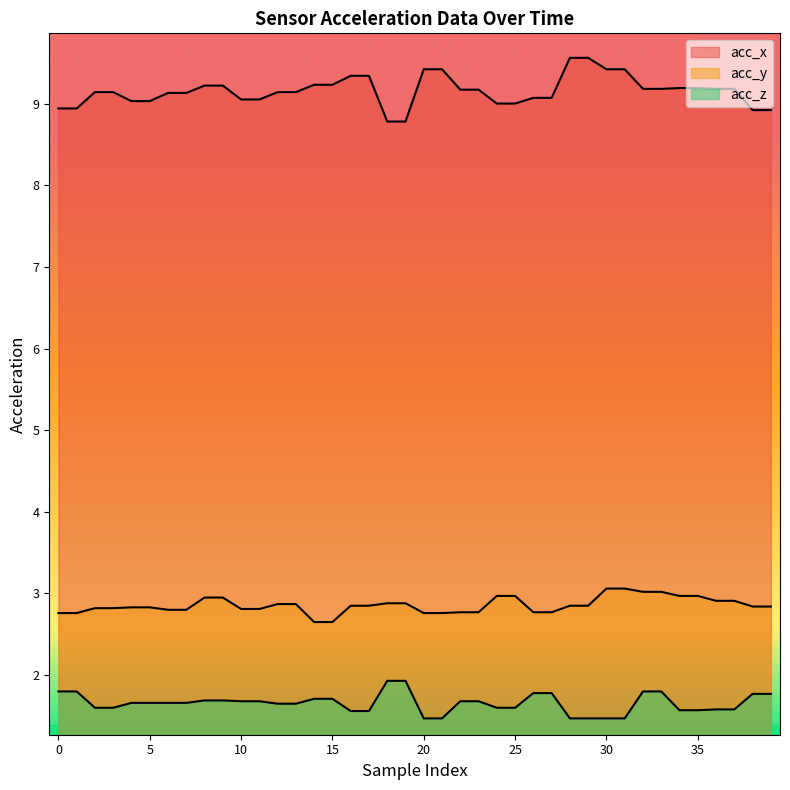

At which category is the sum across all series the highest?

32